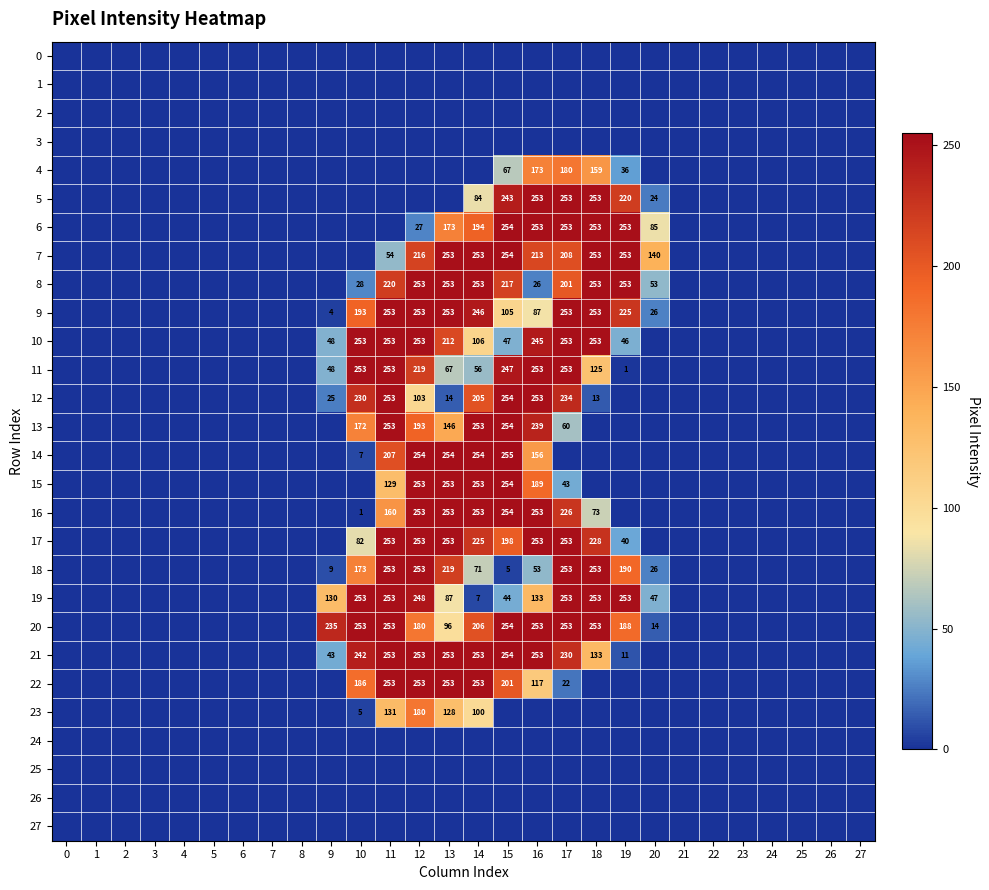

What is the sum of the 19 values at 14 and 9?

137